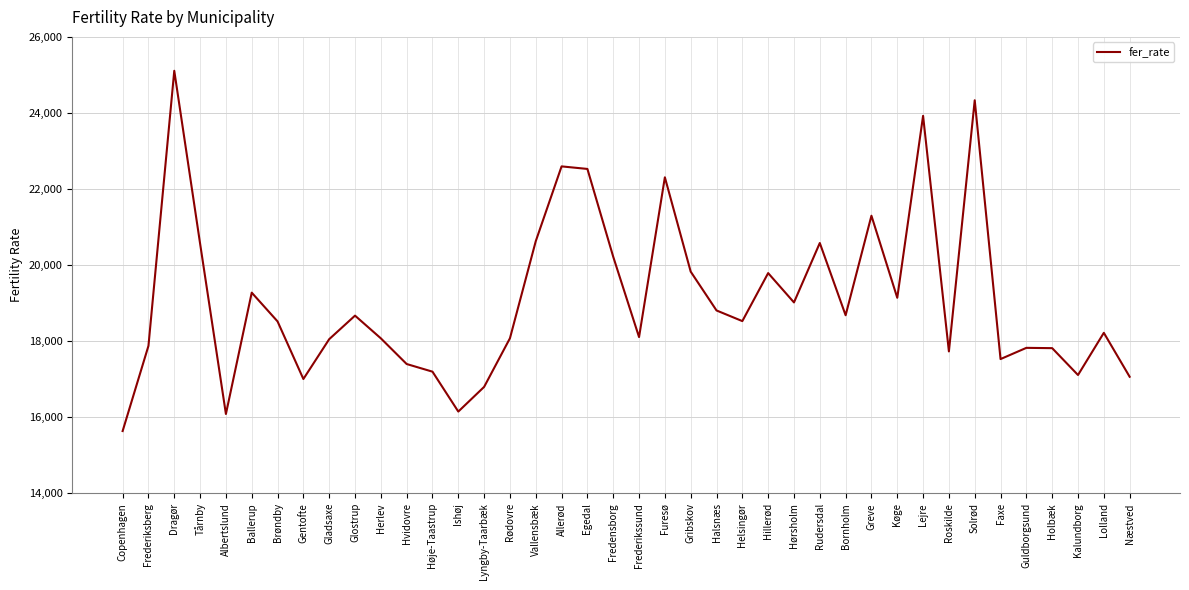

The chart shows a value of 17066 at Næstved. True or false?

True